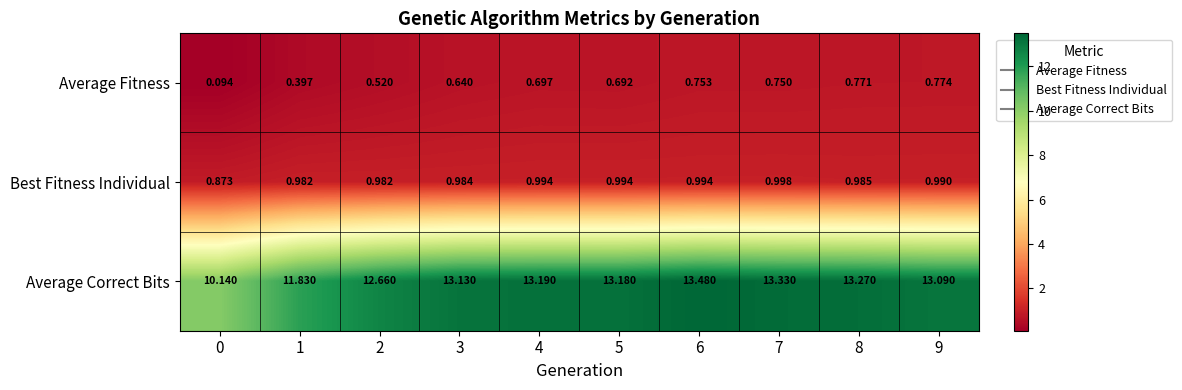

Rank the series by their maximum value, from lowest to highest.

Average Fitness, Best Fitness Individual, Average Correct Bits